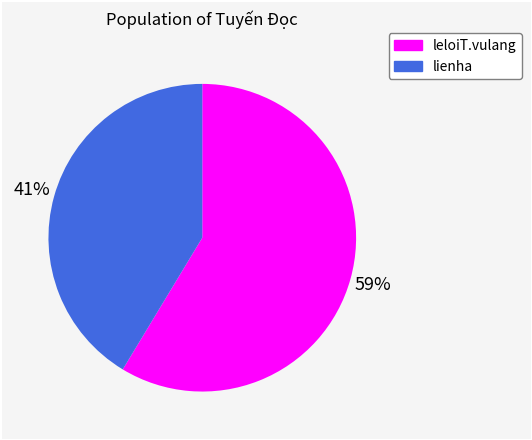

True or false: leloiT.vulang accounts for 52% of the total.

False